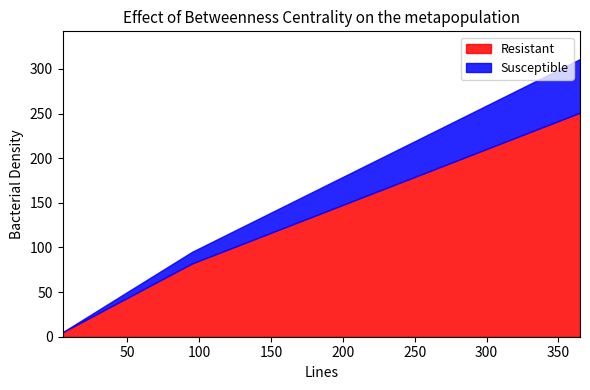

Which label corresponds to the largest value in the chart?

365